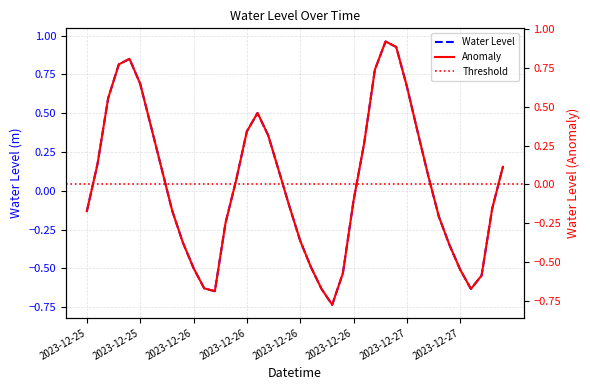

At which category does the chart reach its peak across all series?

2023-12-26 22:00:00